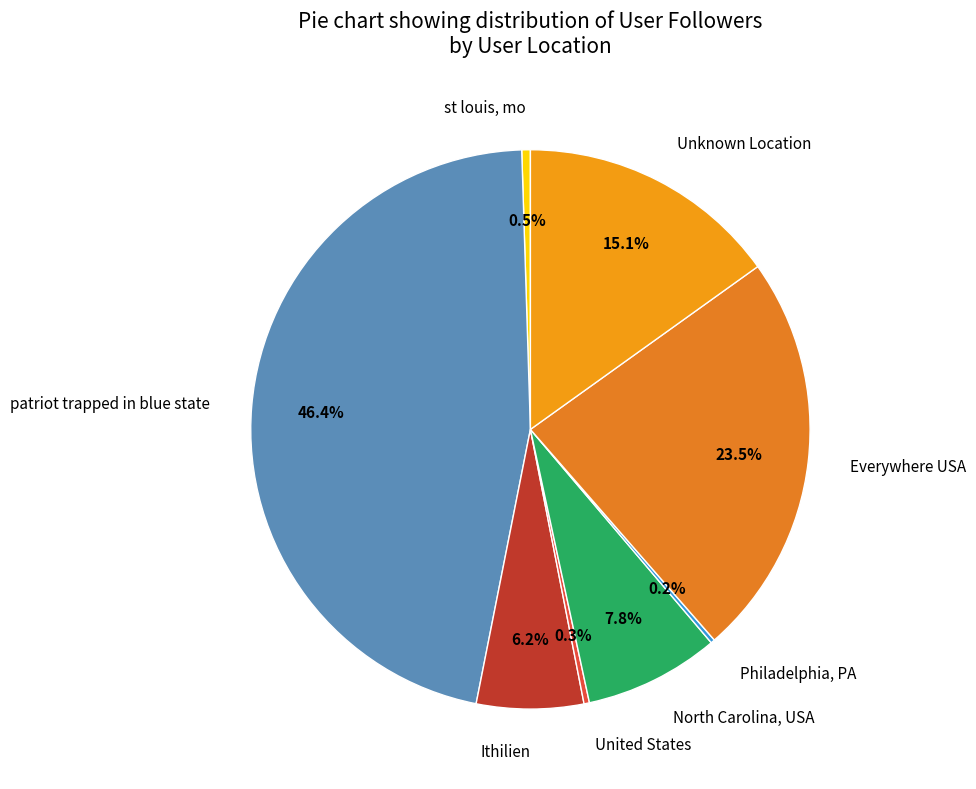

Is there a majority slice in this chart?

No